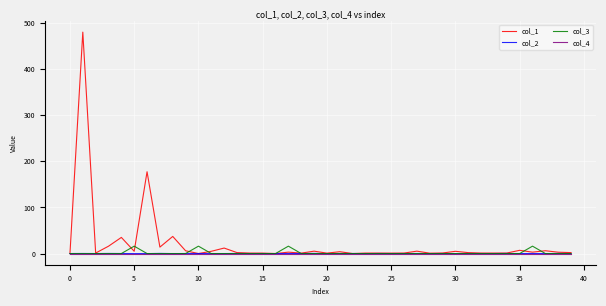

How many lines are shown in the chart?

4